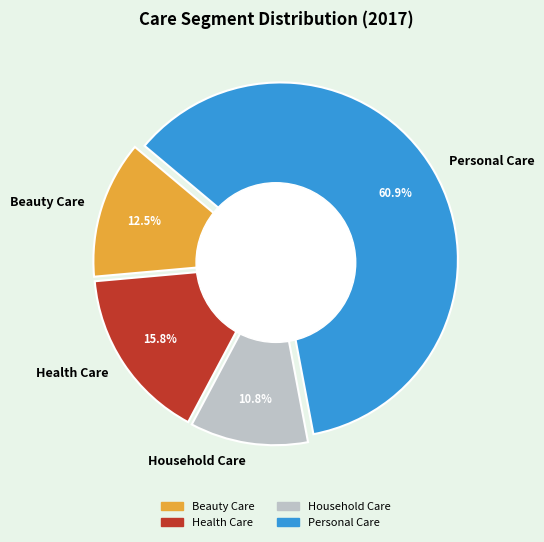

To the nearest percent, what is the difference between the largest and smallest slice percentages?

50%